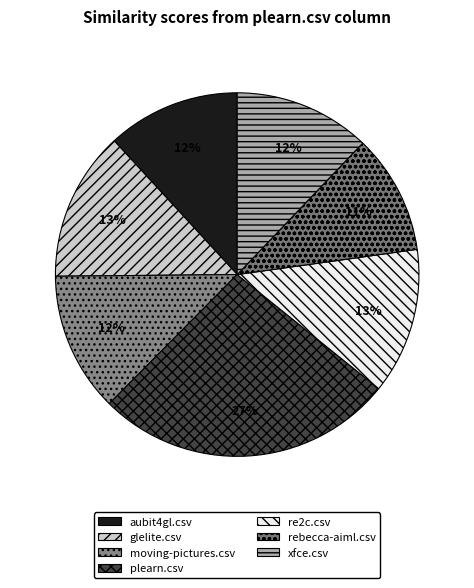

How many slices are in this pie chart?

7